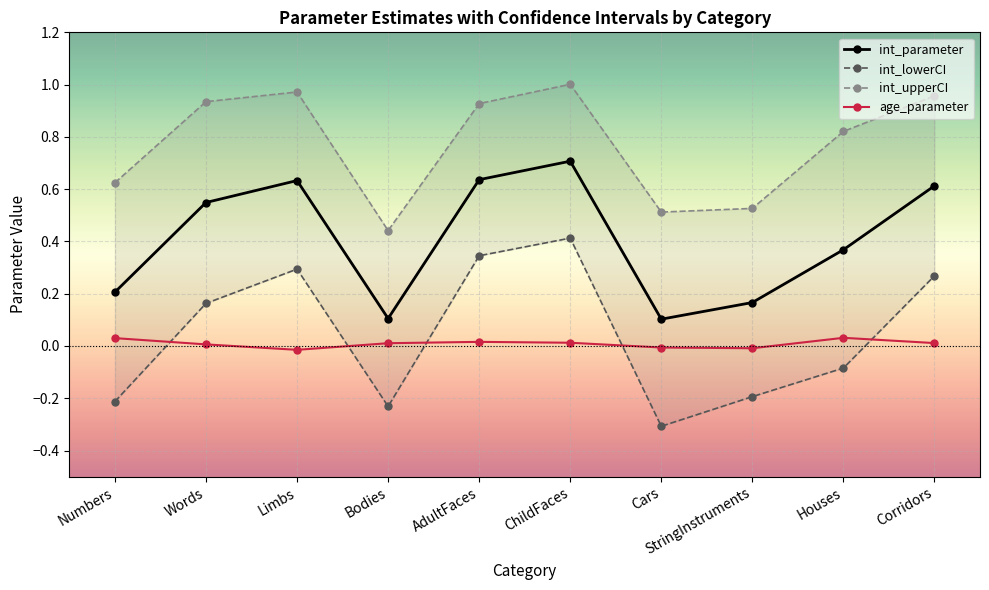

How many lines are shown in the chart?

4